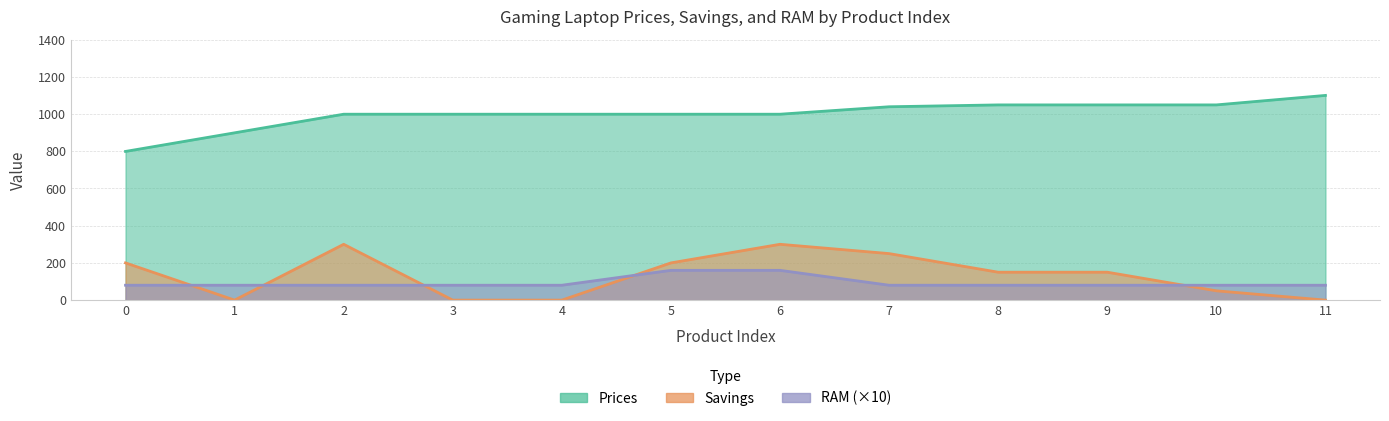

After their last crossing, which series has the higher values: Savings or RAM?

RAM